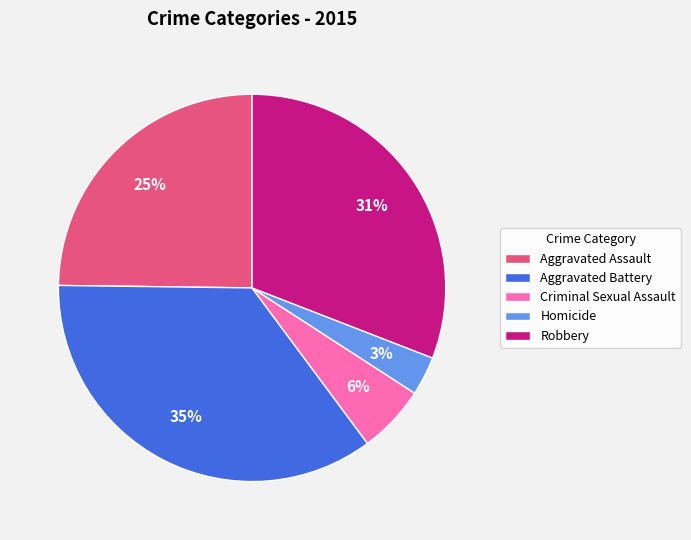

To the nearest percent, what is the average slice percentage?

20%